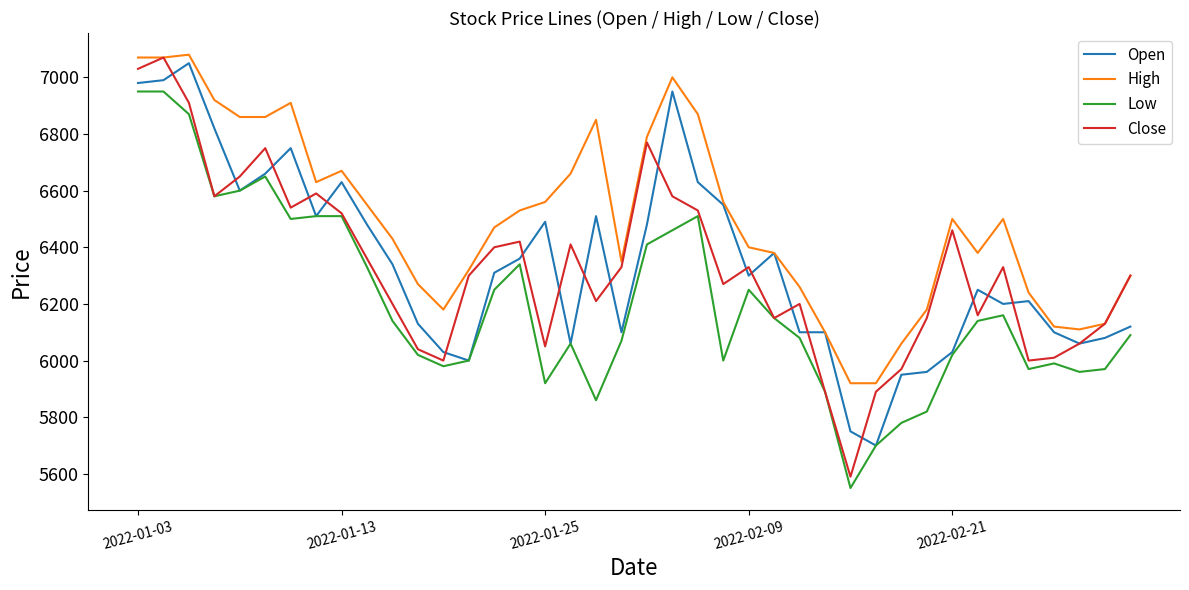

Reading left to right, what are all the values shown in this chart?

Open: 6980	6990	7050	6820	6600	6660	6750	6510	6630	6480	6340	6130	6030	6000	6310	6360	6490	6060	6510	6100	6480	6950	6630	6550	6300	6380	6100	6100	5750	5700	5950	5960	6030	6250	6200	6210	6100	6060	6080	6120
High: 7070	7070	7080	6920	6860	6860	6910	6630	6670	6550	6430	6270	6180	6320	6470	6530	6560	6660	6850	6350	6790	7000	6870	6560	6400	6380	6260	6100	5920	5920	6060	6180	6500	6380	6500	6240	6120	6110	6130	6300
Low: 6950	6950	6870	6580	6600	6650	6500	6510	6510	6330	6140	6020	5980	6000	6250	6340	5920	6060	5860	6070	6410	6460	6510	6000	6250	6150	6080	5890	5550	5700	5780	5820	6020	6140	6160	5970	5990	5960	5970	6090
Close: 7030	7070	6910	6580	6650	6750	6540	6590	6520	6360	6200	6040	6000	6300	6400	6420	6050	6410	6210	6330	6770	6580	6530	6270	6330	6150	6200	5890	5590	5890	5970	6150	6460	6160	6330	6000	6010	6060	6130	6300